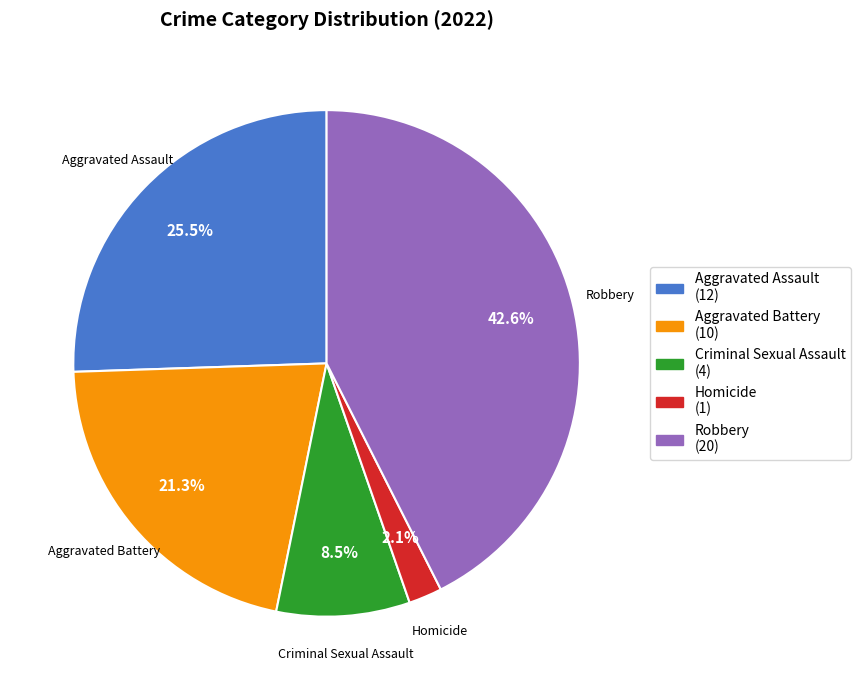

Rank the categories by value from lowest to highest.

Homicide, Criminal Sexual Assault, Aggravated Battery, Aggravated Assault, Robbery